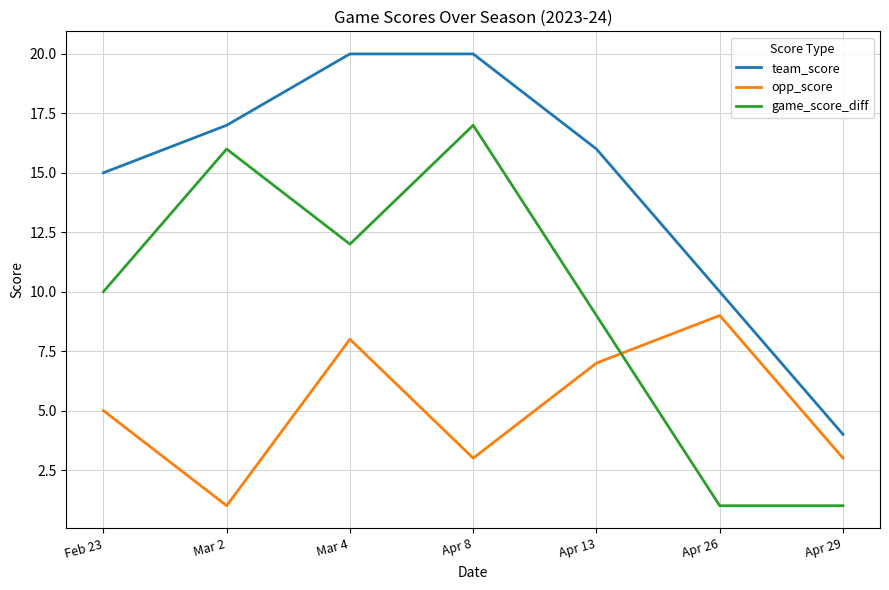

True or false: team_score and opp_score cross at least once.

False